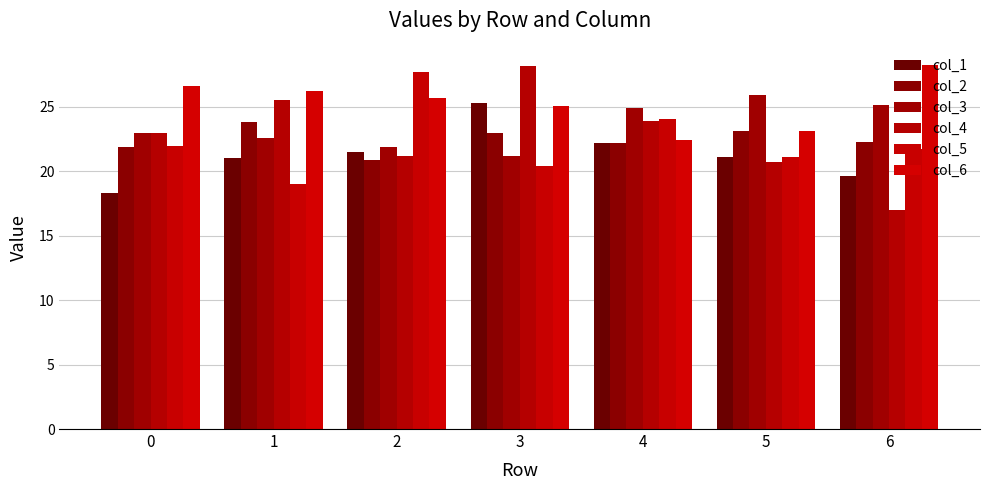

What value does the col_6 series have at 1?

26.2